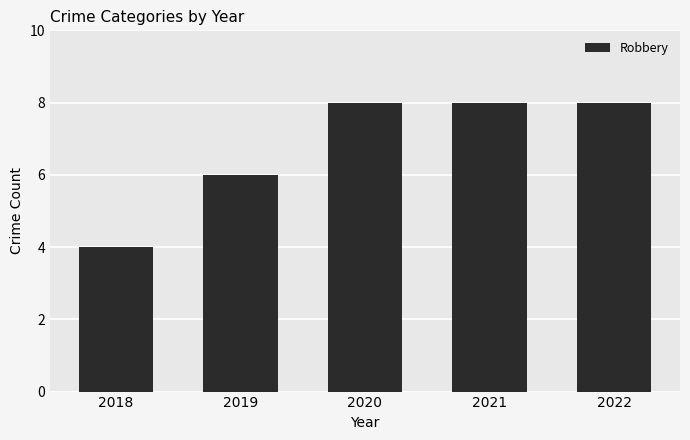

What is the value of the 3rd bar from the left?

8